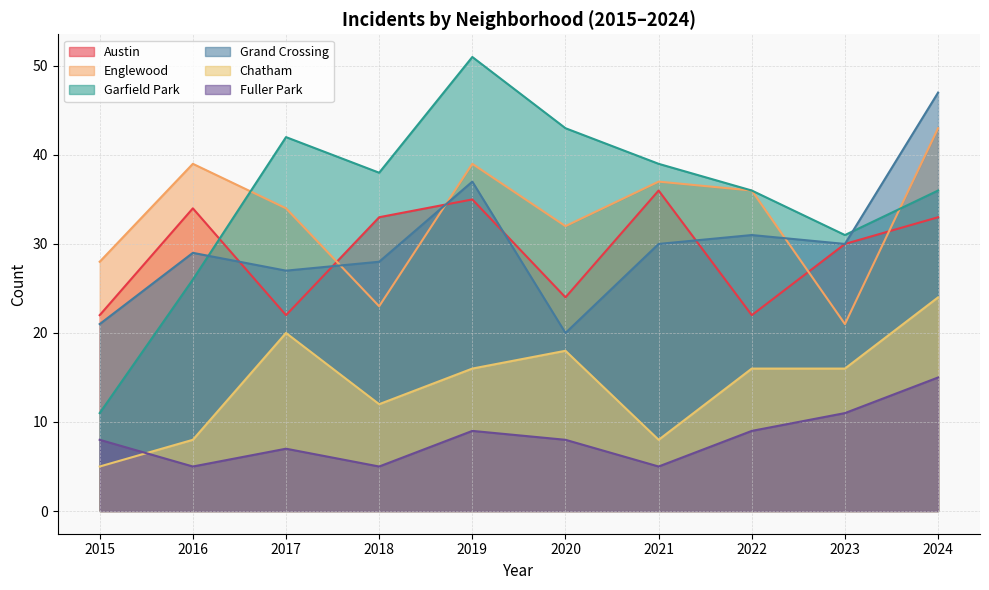

What is the value of the Grand Crossing point at the 5th from the left?

37